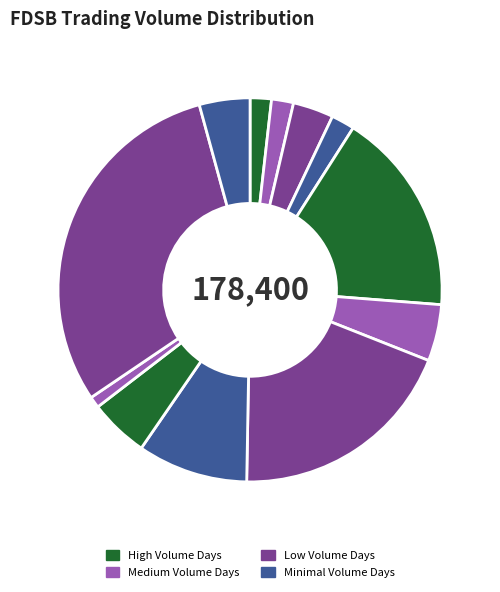

How many segments does this pie chart have?

12